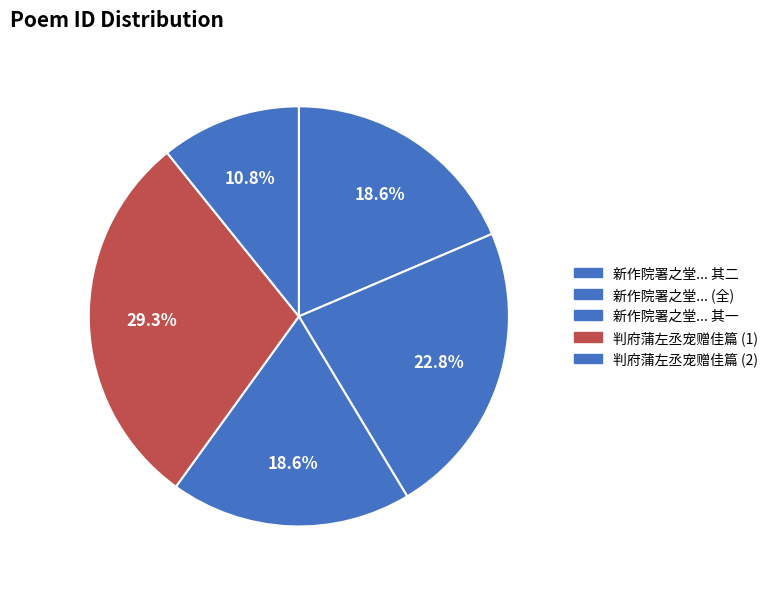

Count the number of slices in the pie.

5